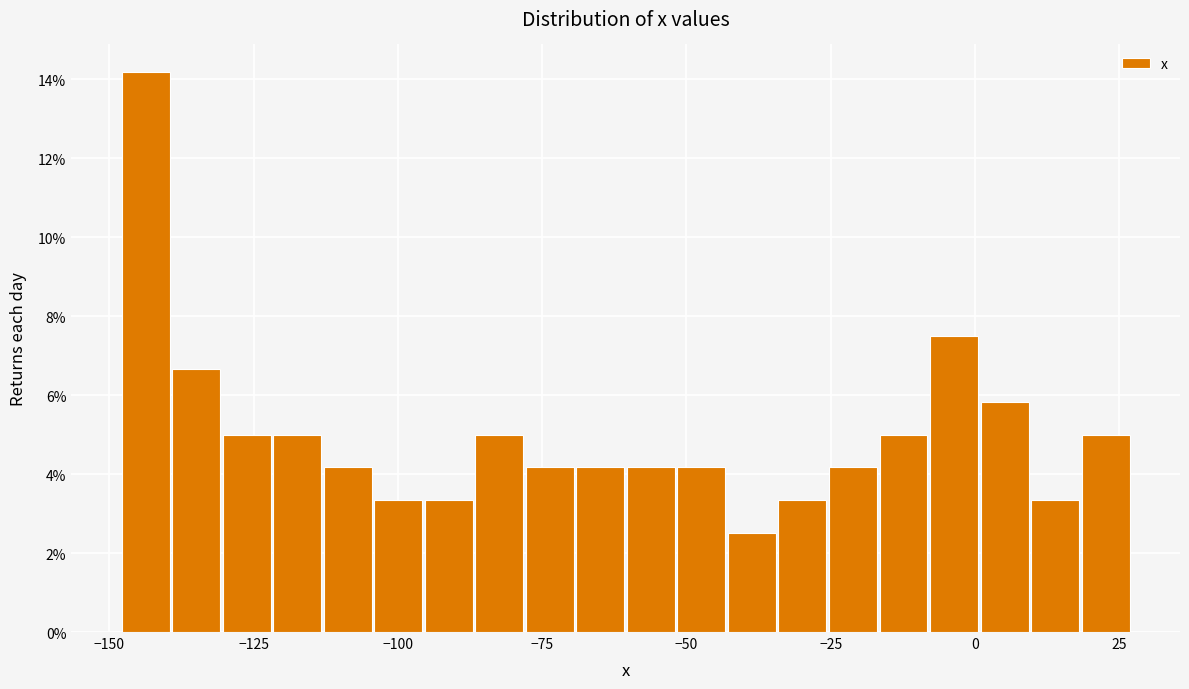

Read against the x-axis, roughly where is the centre of the tallest bar?

-145